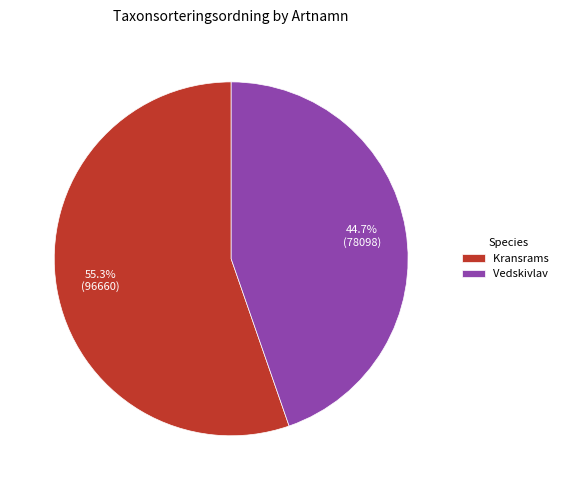

How many slices are in this pie chart?

2